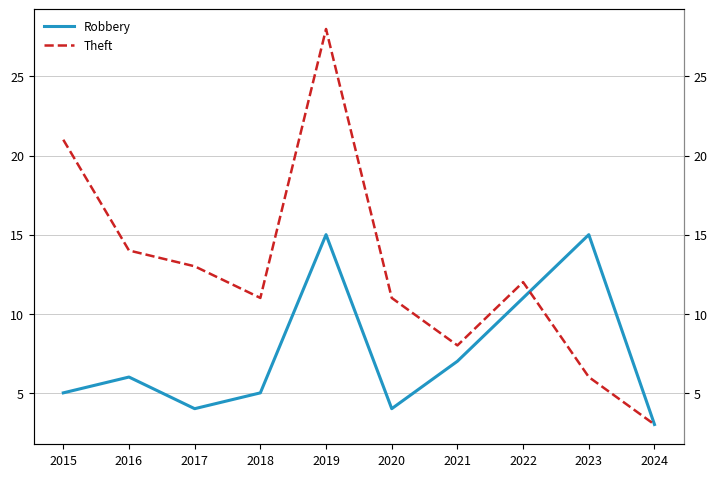

What is the difference between the Robbery values at 2022 and 2020?

7